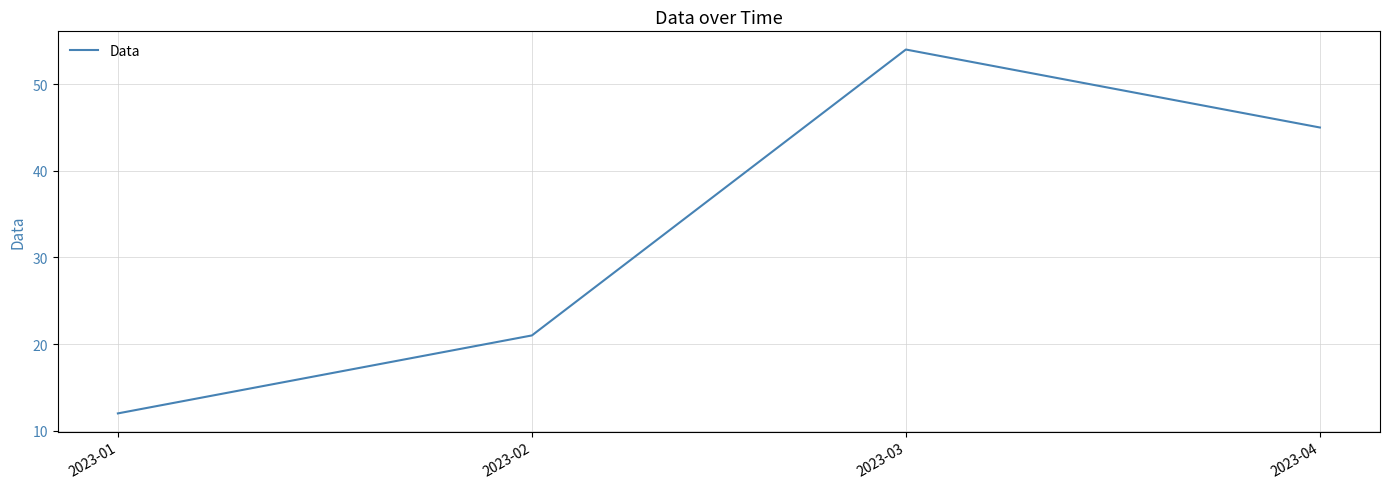

What is the average value?

33